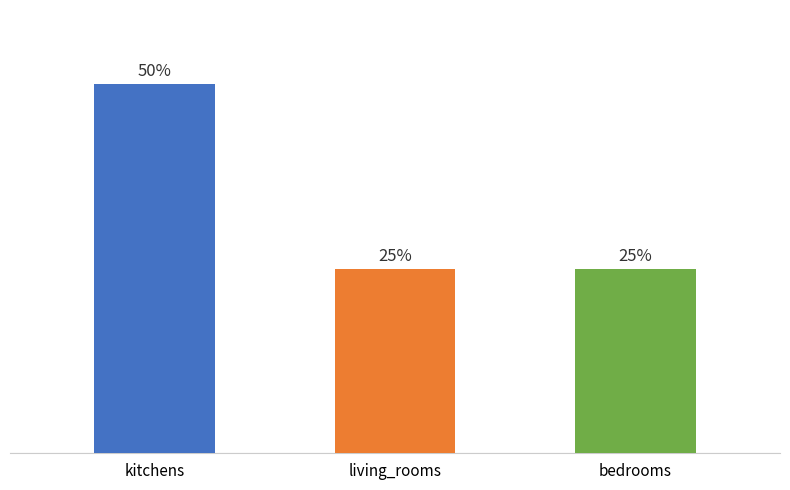

What is the label of the 1st bar from the right?

bedrooms